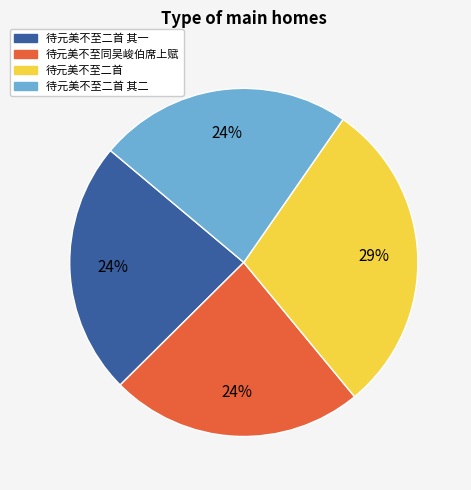

The 待元美不至二首 slice represents 29% of the pie. True or false?

True